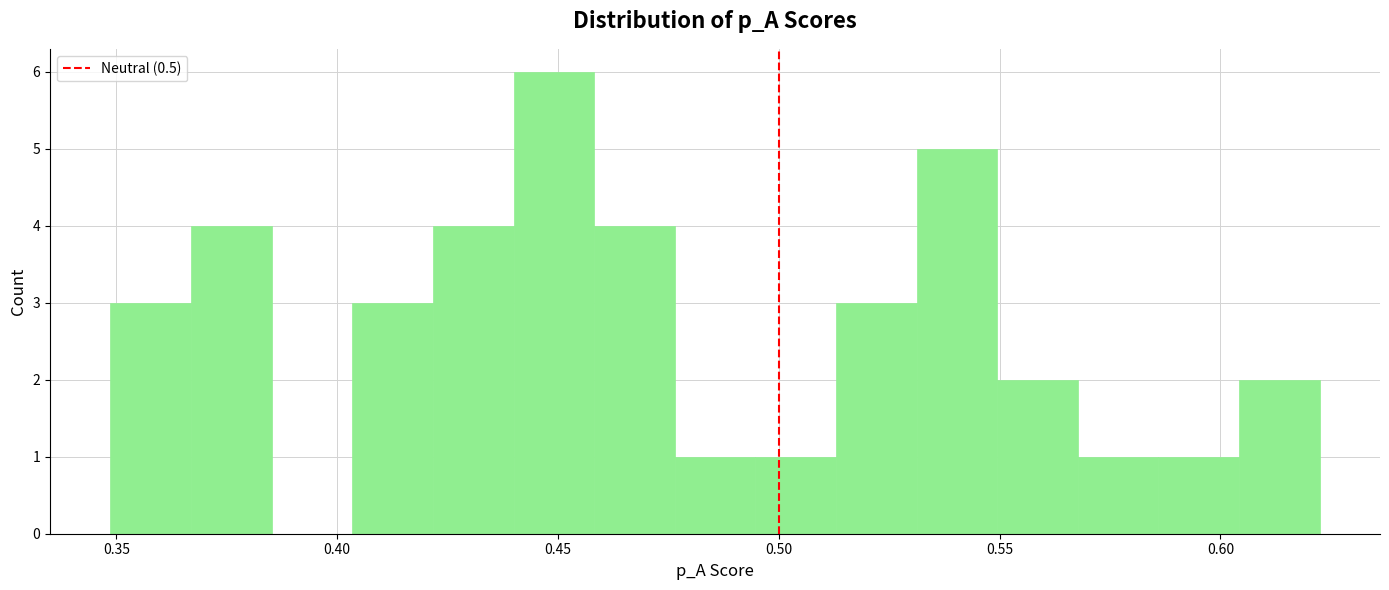

Read against the x-axis, roughly where is the centre of the tallest bar?

0.450